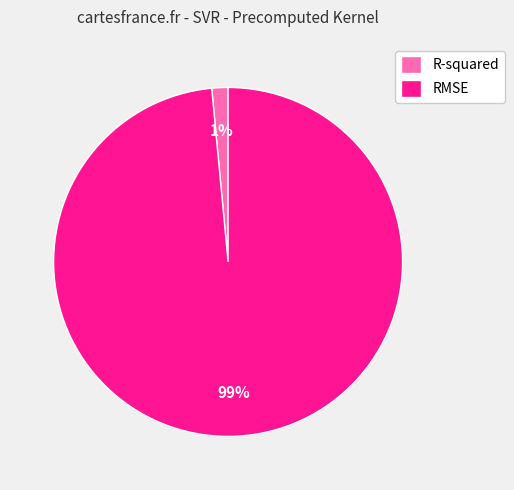

To the nearest percent, what percentage of the pie is R-squared?

1%